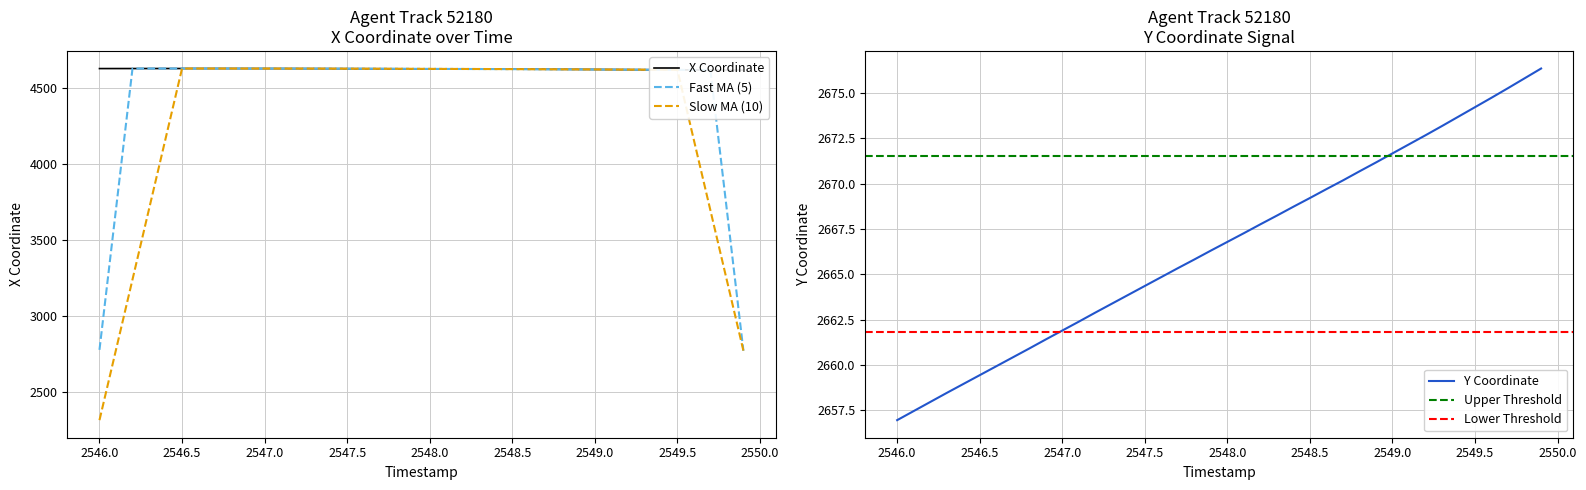

Is it true that Y Coordinate equals 4541.4 at 2547.0?

False